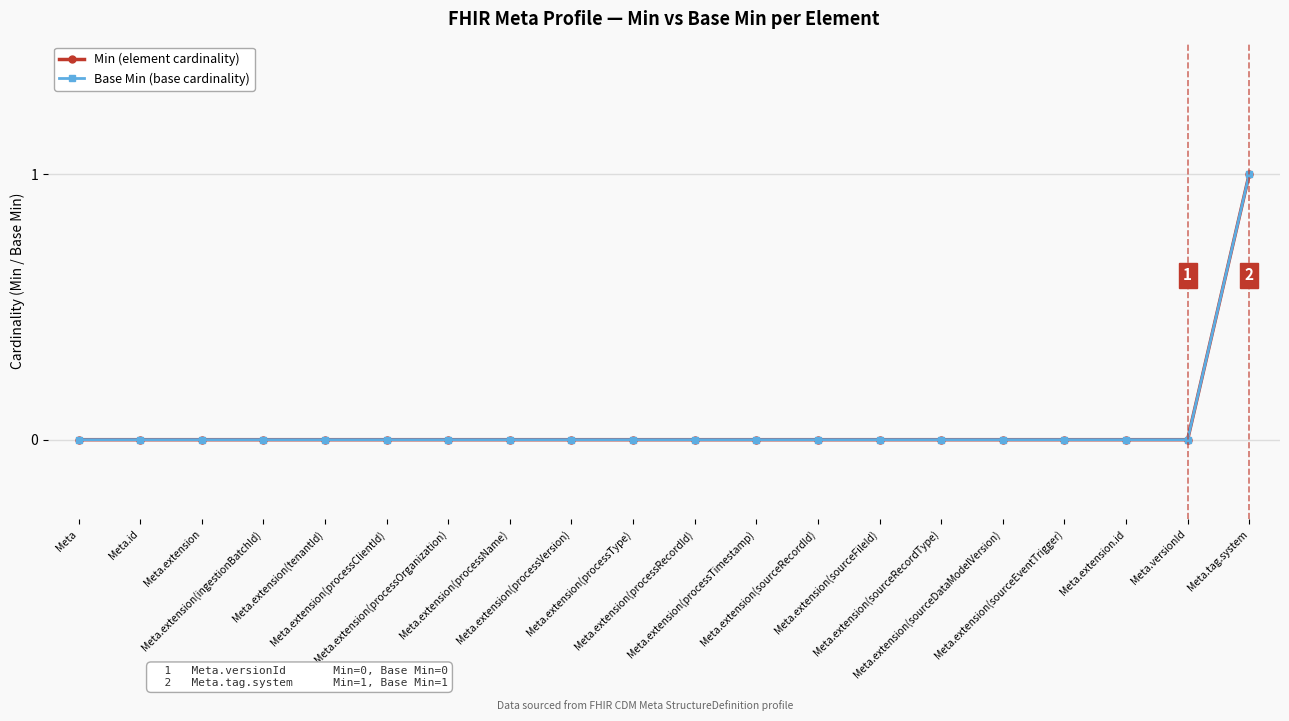

Rank the categories by Base Min (base cardinality) value from highest to lowest.

Meta.tag.system, Meta, Meta.id, Meta.extension, Meta.extension(ingestionBatchId), Meta.extension(tenantId), Meta.extension(processClientId), Meta.extension(processOrganization), Meta.extension(processName), Meta.extension(processVersion), Meta.extension(processType), Meta.extension(processRecordId), Meta.extension(processTimestamp), Meta.extension(sourceRecordId), Meta.extension(sourceFileId), Meta.extension(sourceRecordType), Meta.extension(sourceDataModelVersion), Meta.extension(sourceEventTrigger), Meta.extension.id, Meta.versionId